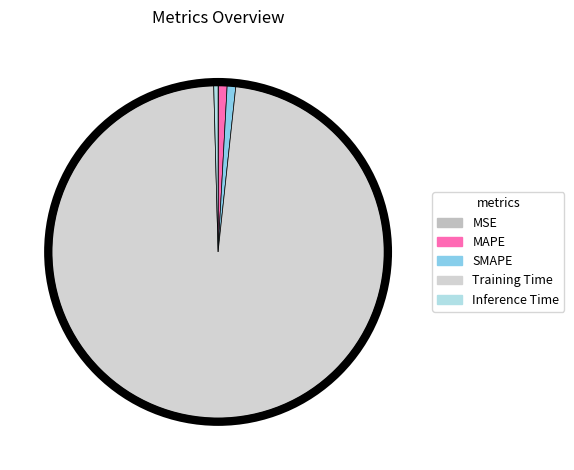

Which category accounts for the majority?

Training Time